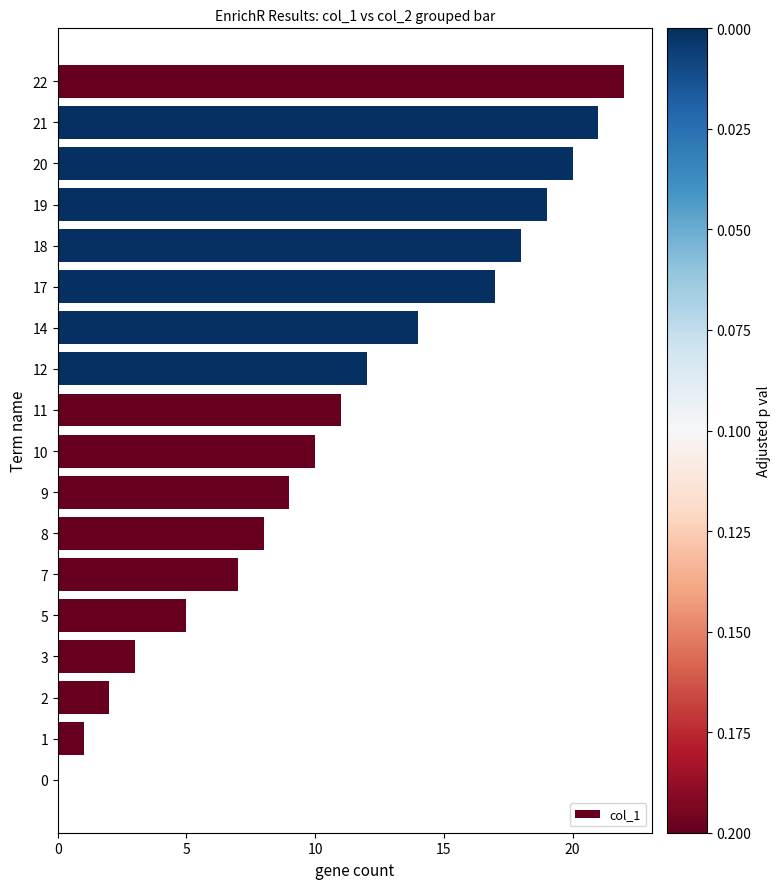

True or false: the data shows 10 at 7.

False